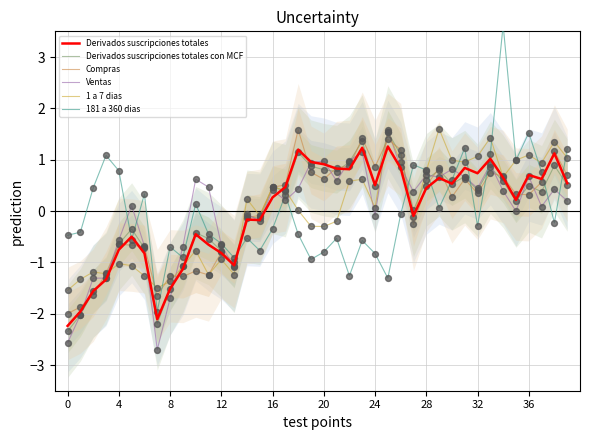

At which category is the sum across all series the highest?

34